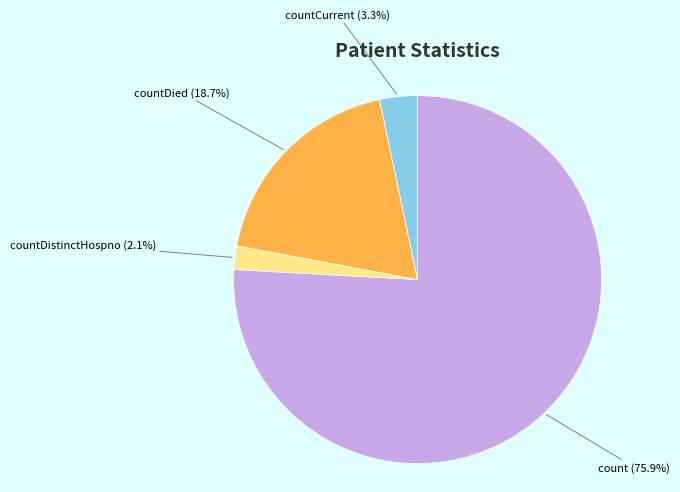

Rank the categories by value from highest to lowest.

count (75.9%), countDied (18.7%), countCurrent (3.3%), countDistinctHospno (2.1%)